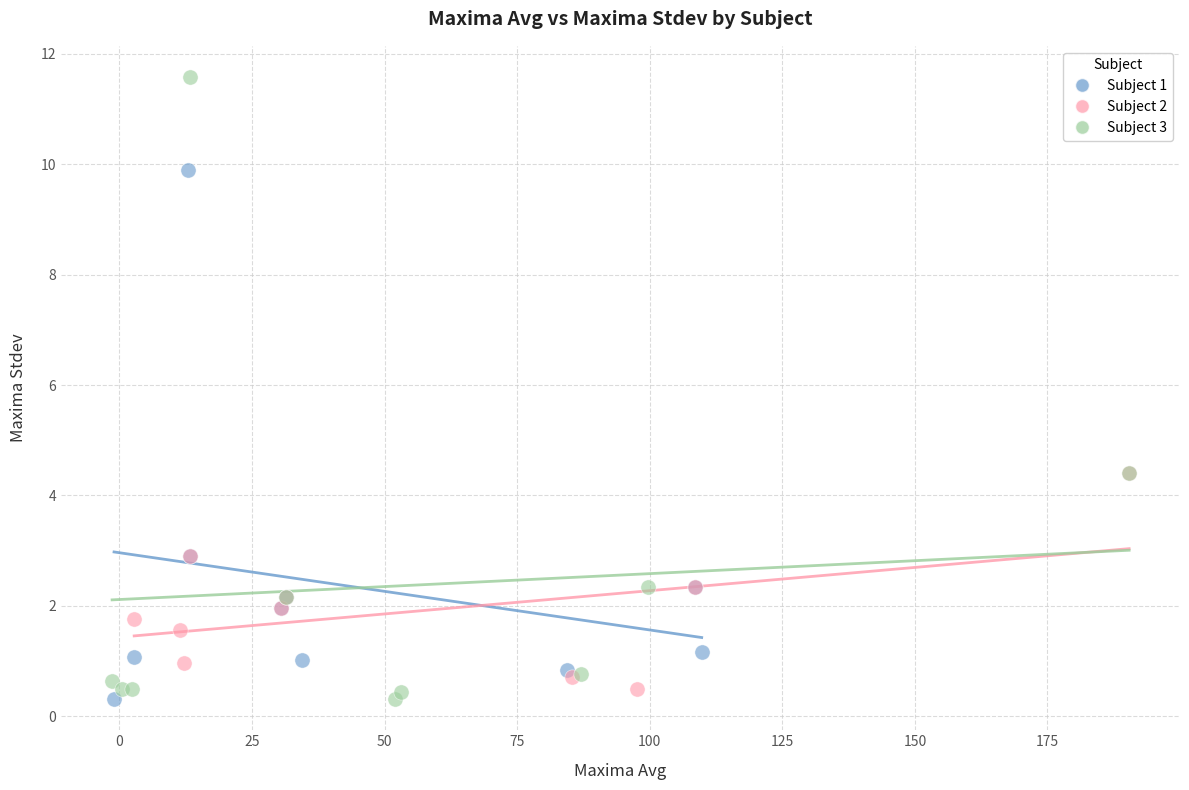

Which series has the largest Y range (max minus min)?

Subject 3